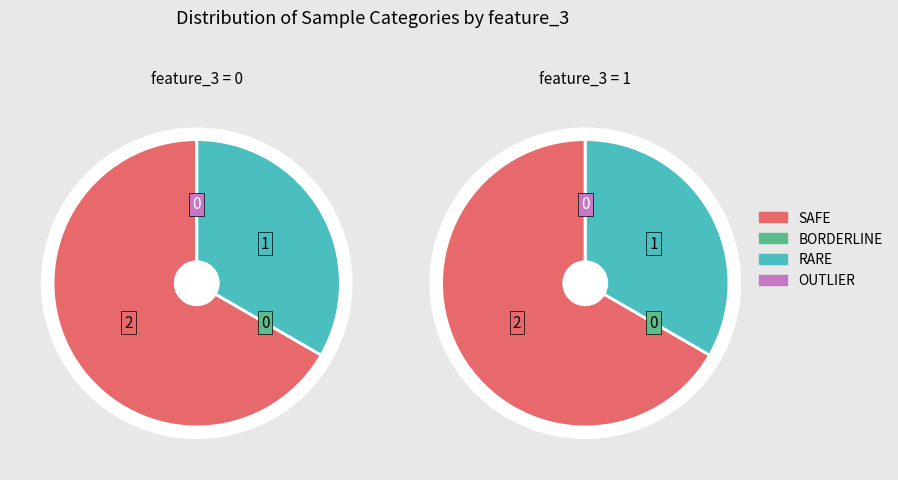

Is it true that feature_3=0 is 25% of the pie?

True